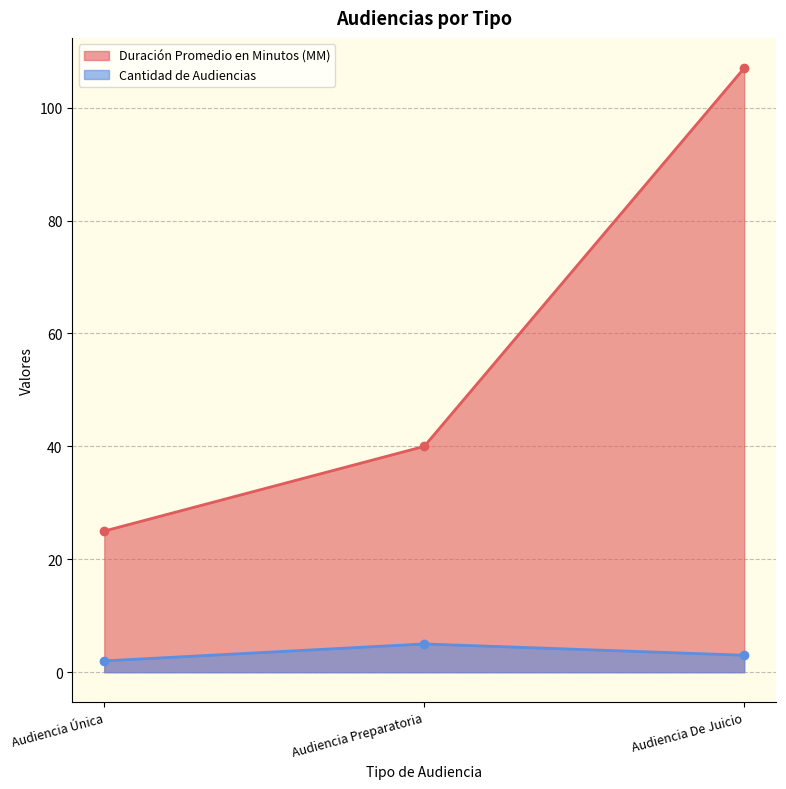

At which label does Cantidad de Audiencias reach its minimum?

Audiencia Única